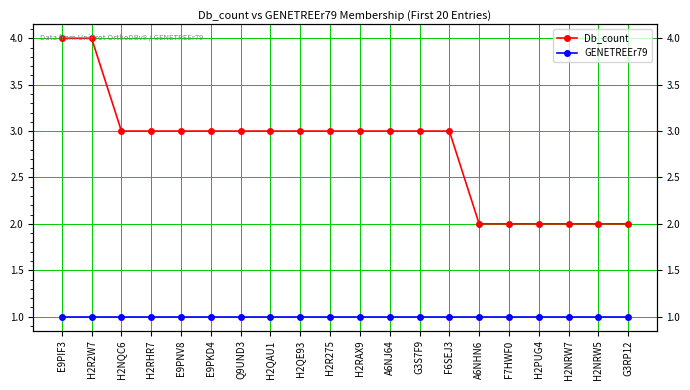

List the labels in order of Db_count value, smallest first.

A6NHN6, F7HWF0, H2PUG4, H2NRW7, H2NRW5, G3RP12, H2NQC6, H2RHR7, E9PNV8, E9PKD4, Q9UND3, H2QAU1, H2QE93, H2R275, H2RAX9, A6NJ64, G3S7F9, F6SEJ3, E9PIF3, H2R2W7